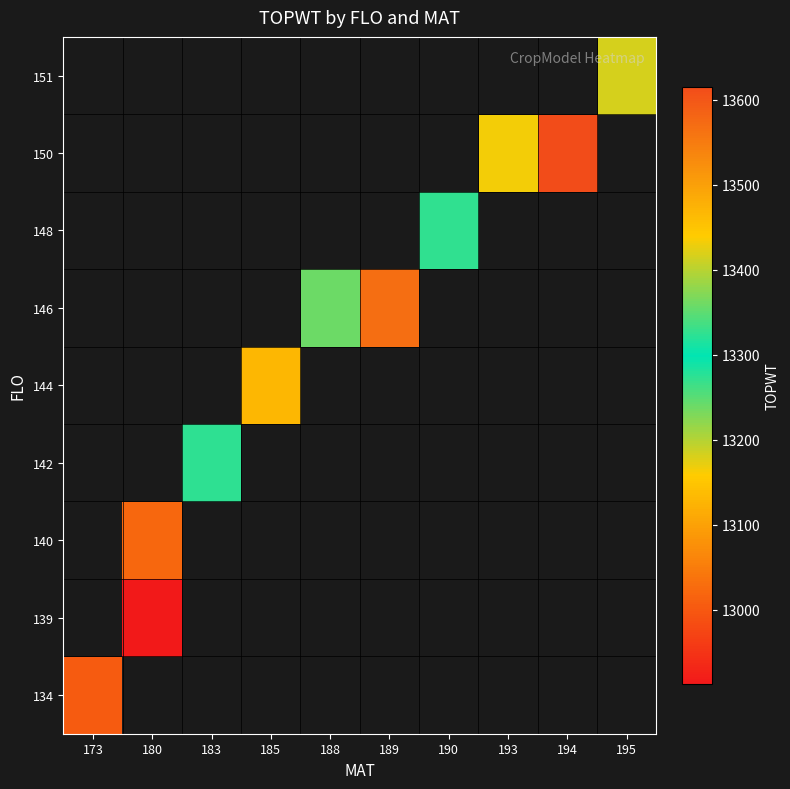

List the labels in order of 148 value, smallest first.

173, 180, 183, 185, 188, 189, 190, 193, 194, 195